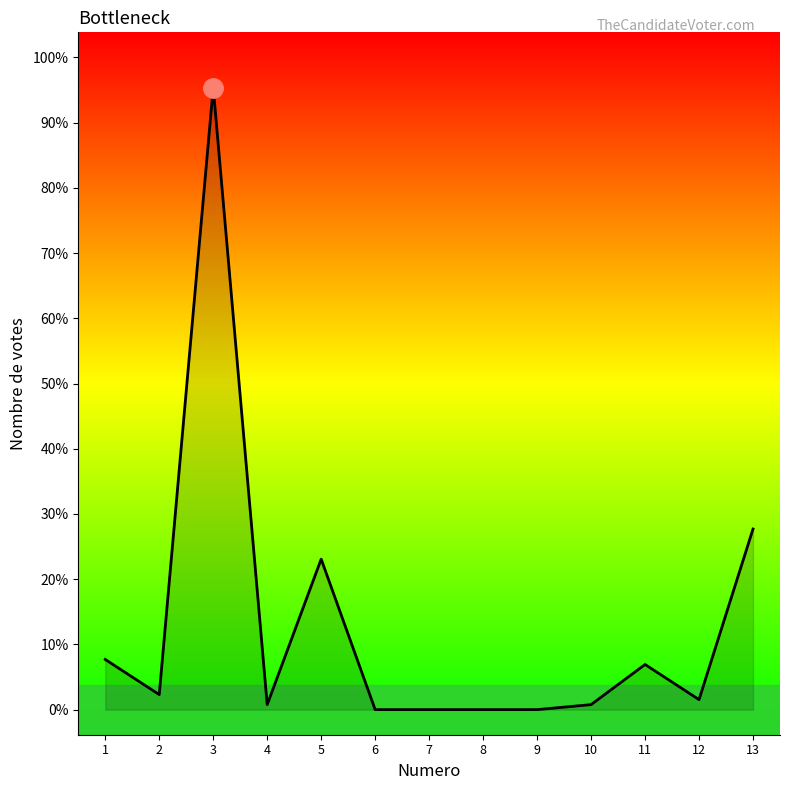

Is this an area chart (filled region under the line)?

Yes